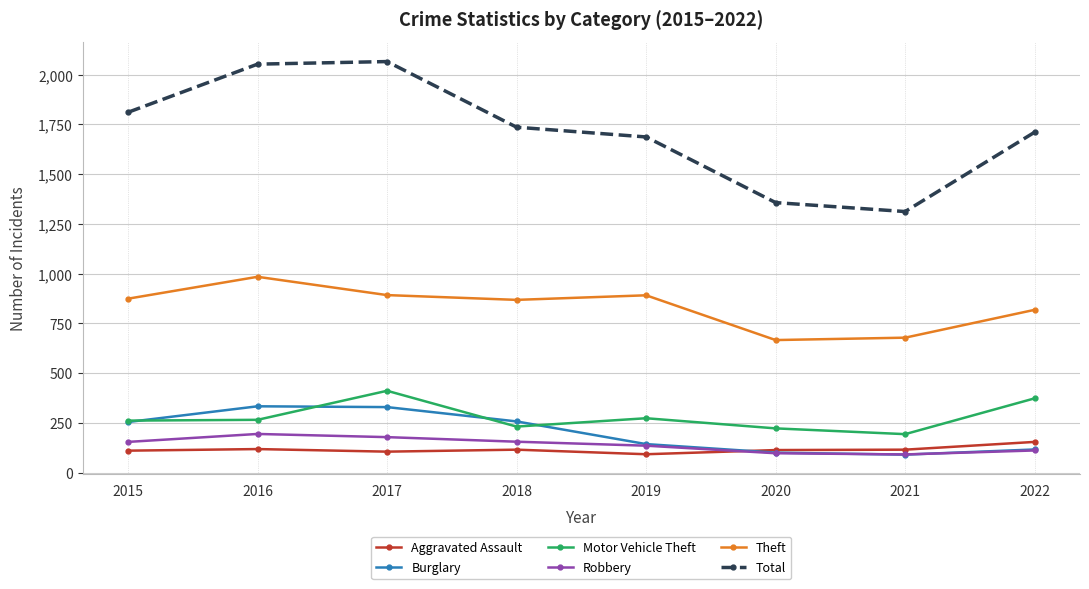

How many interior local peaks does the Total series have?

1